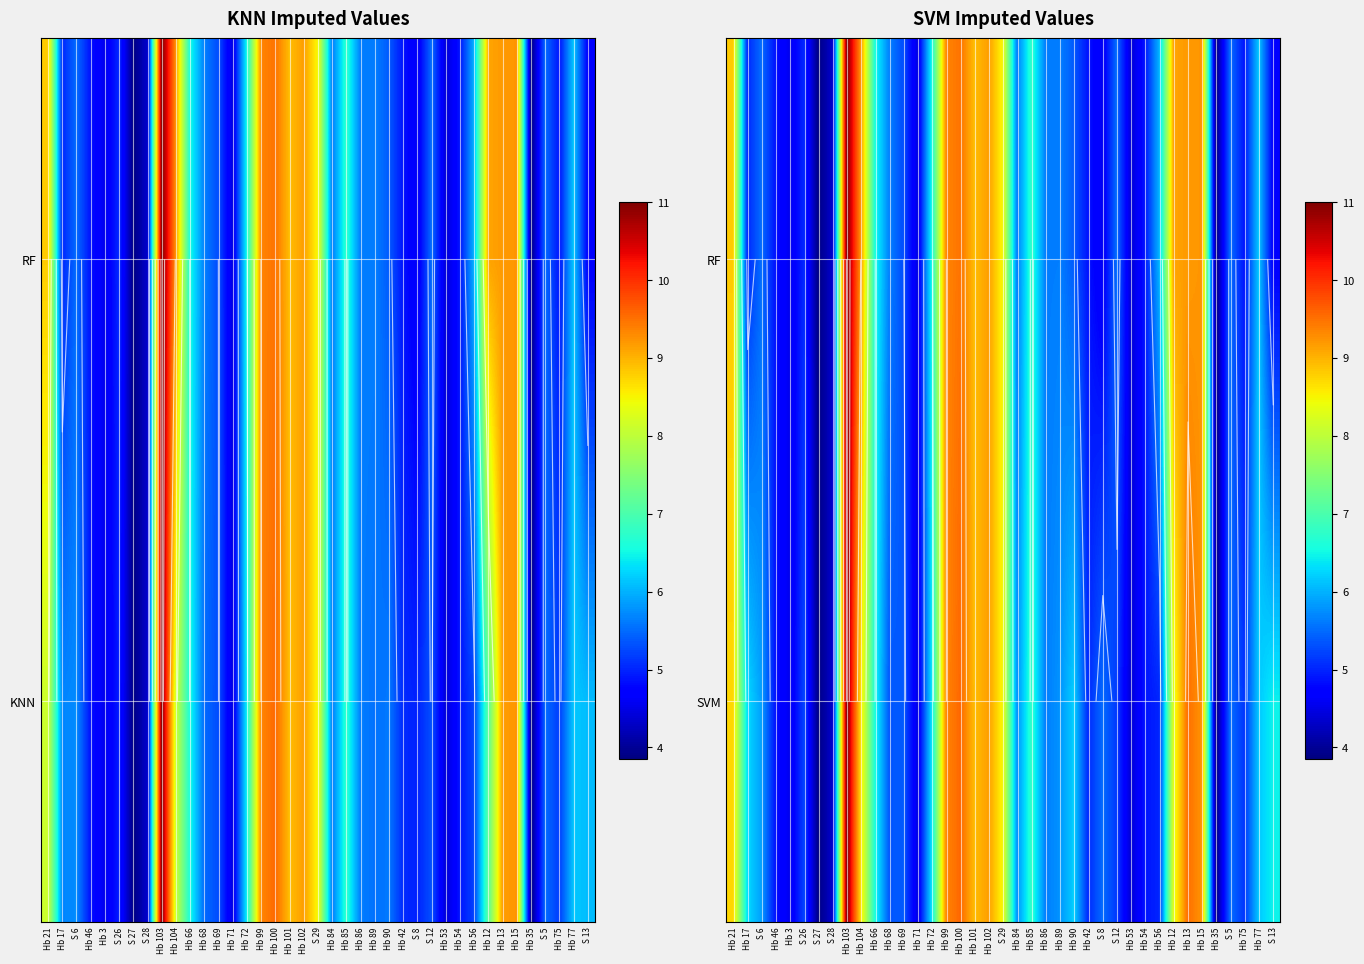

Is it true that SVM equals 9.3 at Hb 86?

False